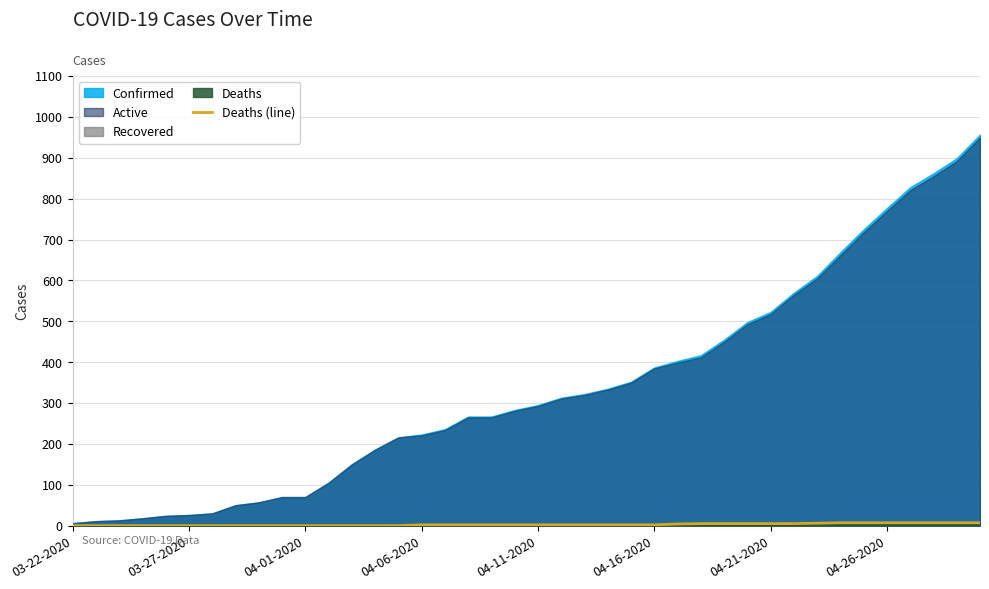

The Deaths (line) series shows 2 at 04-16-2020. True or false?

True